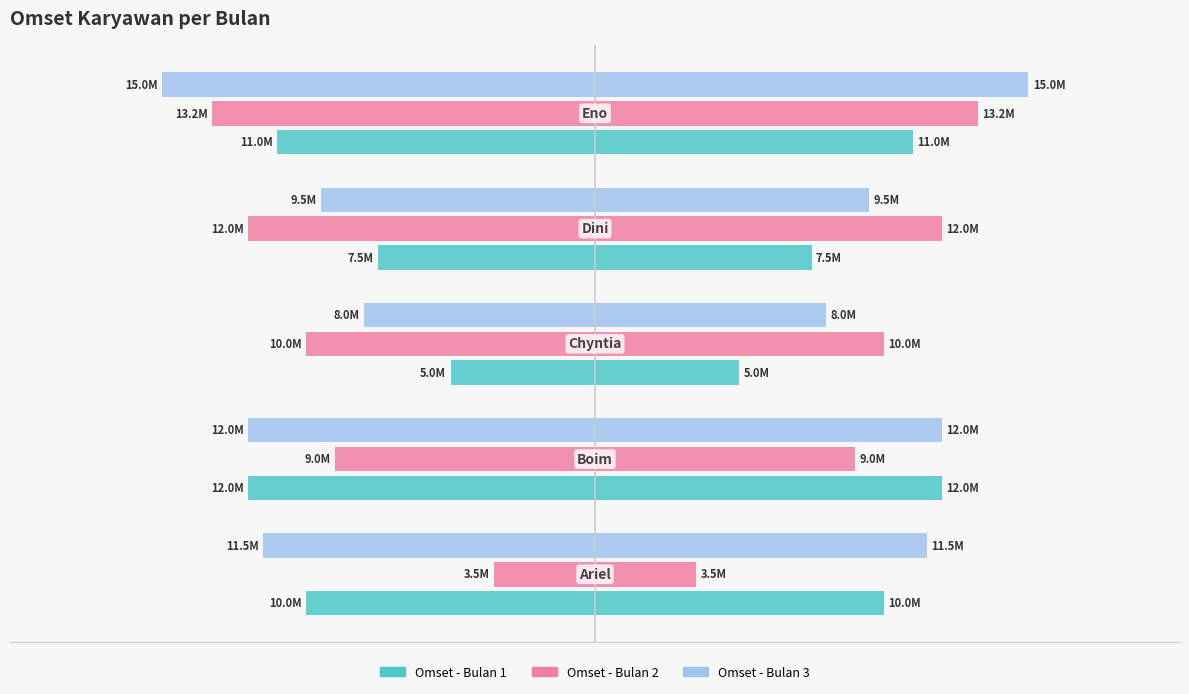

What are all the series names shown in the legend?

Omset - Bulan 1, Omset - Bulan 2, Omset - Bulan 3